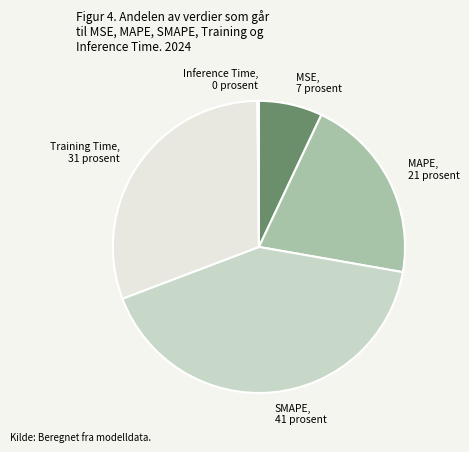

Is it true that MSE, 7 prosent is 1% of the pie?

False